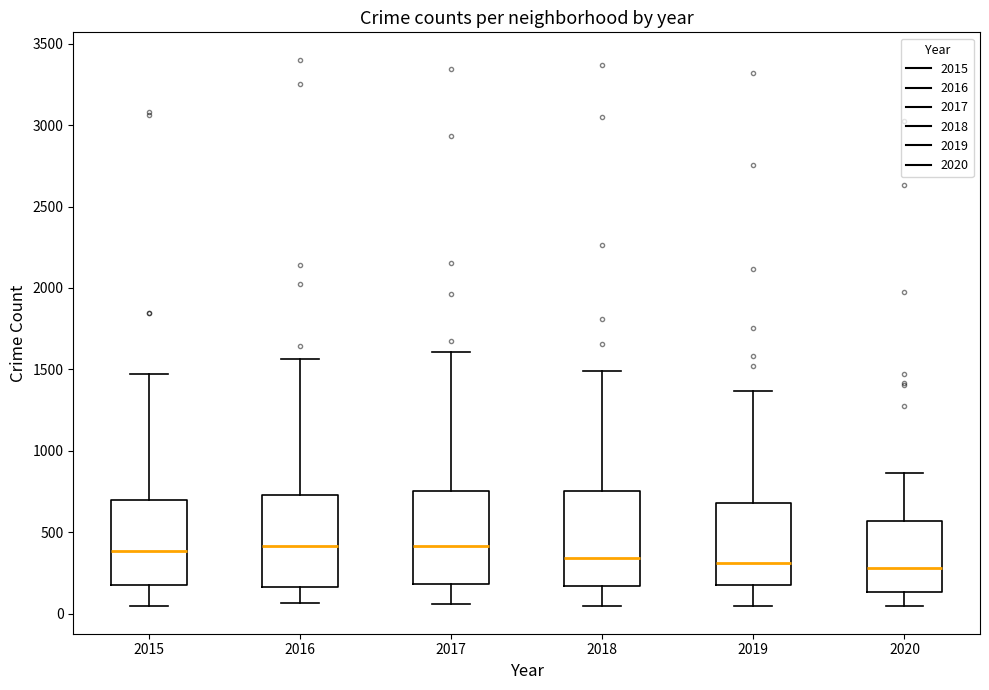

Reading left to right, read every box against the y-axis: the position of its median line, the range the box covers, and the ends of its whiskers. The values are not printed on the chart, so give them approximately, as read against the axis.

2015: median 400, box 200 to 700, whiskers 50 to 1450
2016: median 400, box 150 to 750, whiskers 50 to 1550
2017: median 400, box 200 to 750, whiskers 50 to 1600
2018: median 350, box 150 to 750, whiskers 50 to 1500
2019: median 300, box 150 to 700, whiskers 50 to 1350
2020: median 300, box 150 to 550, whiskers 50 to 850